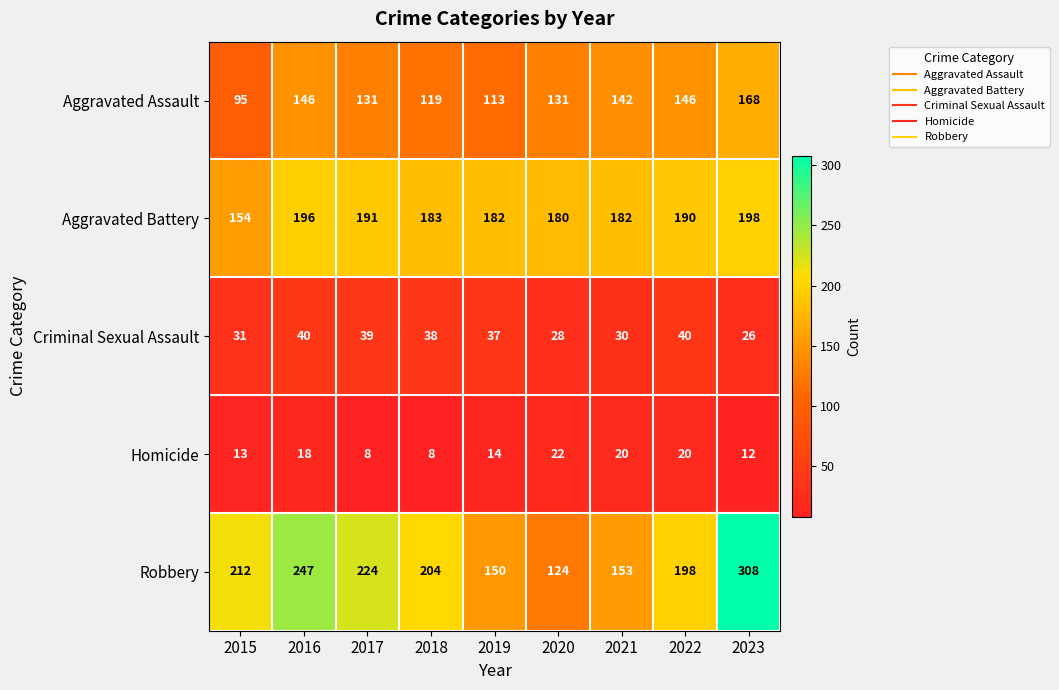

What is the sum of the Aggravated Battery values at 2016 and 2023?

394